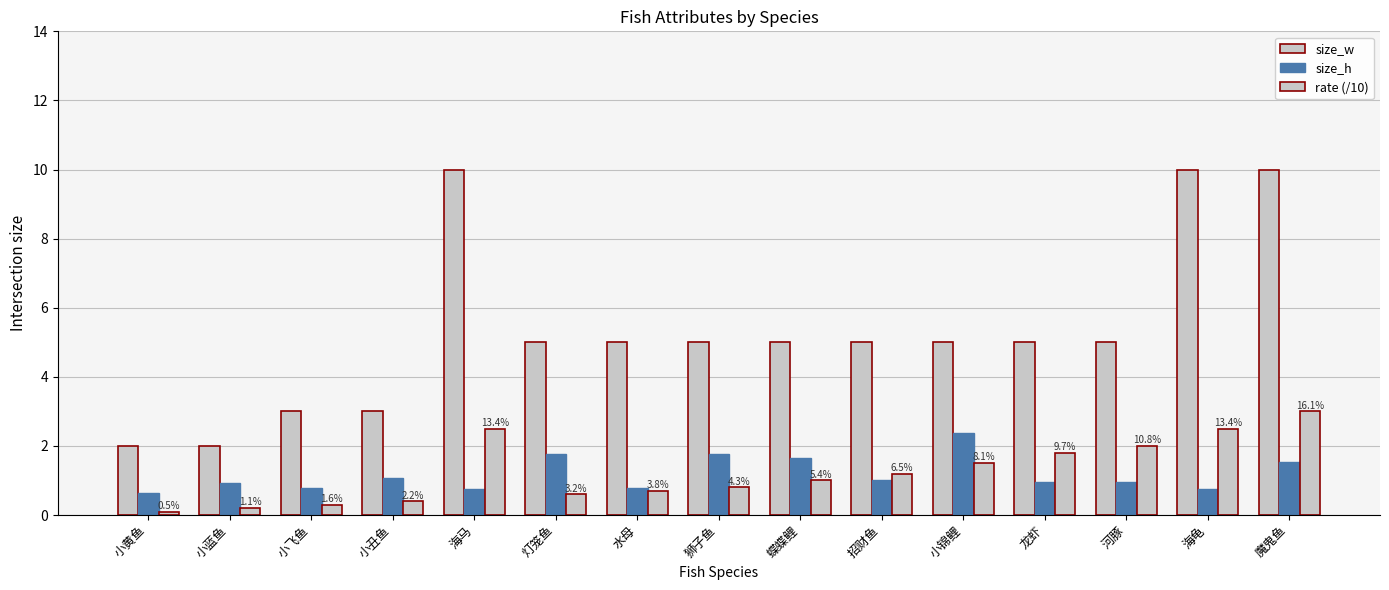

Count the number of categories in the chart.

15